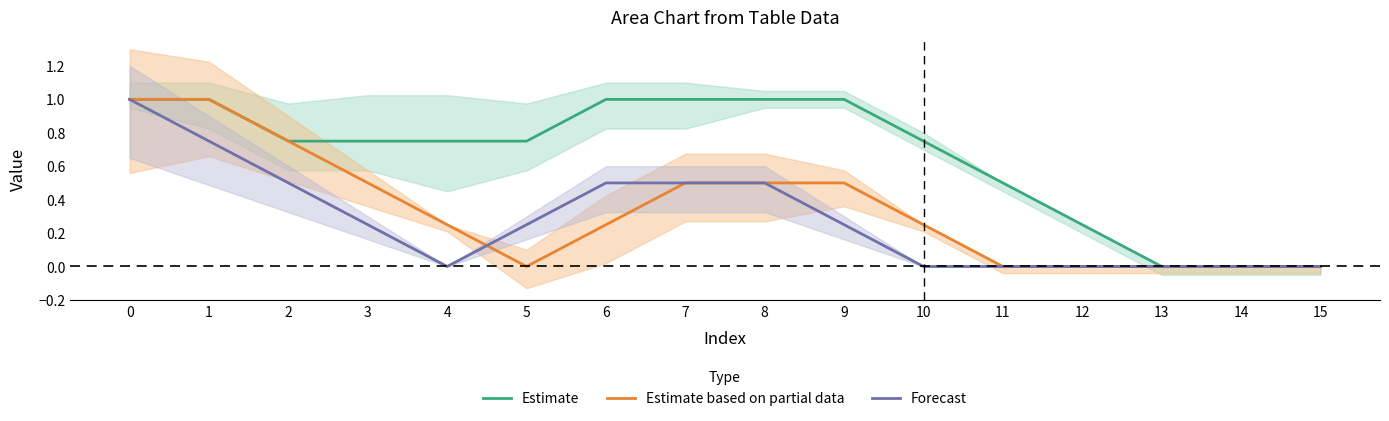

Does the chart display data point markers on the line(s)?

No